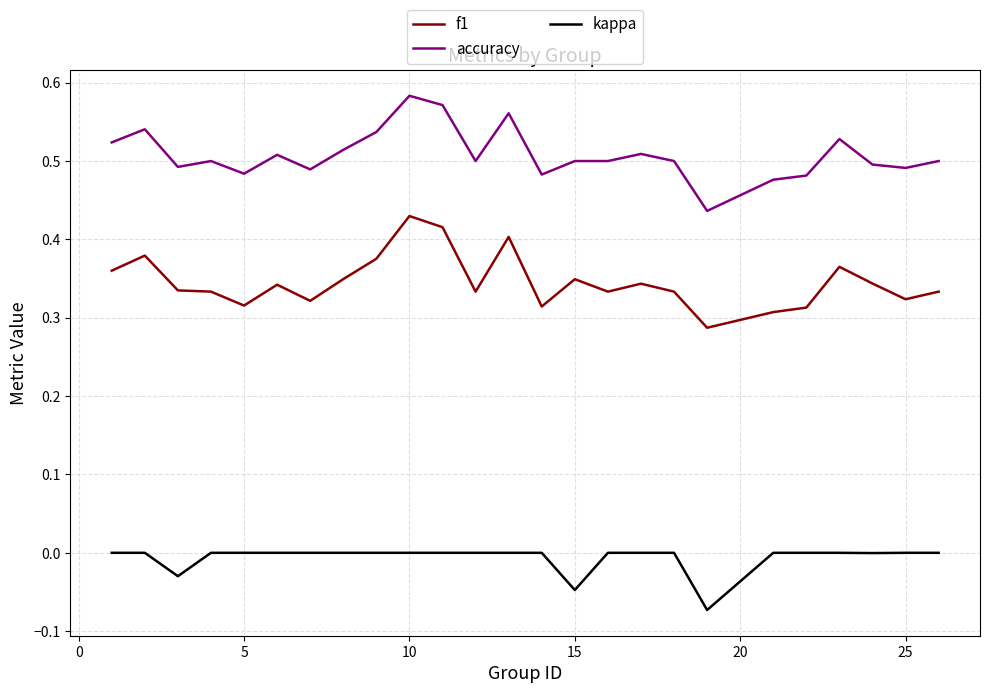

Rank the series by their maximum value, from highest to lowest.

accuracy, f1, kappa